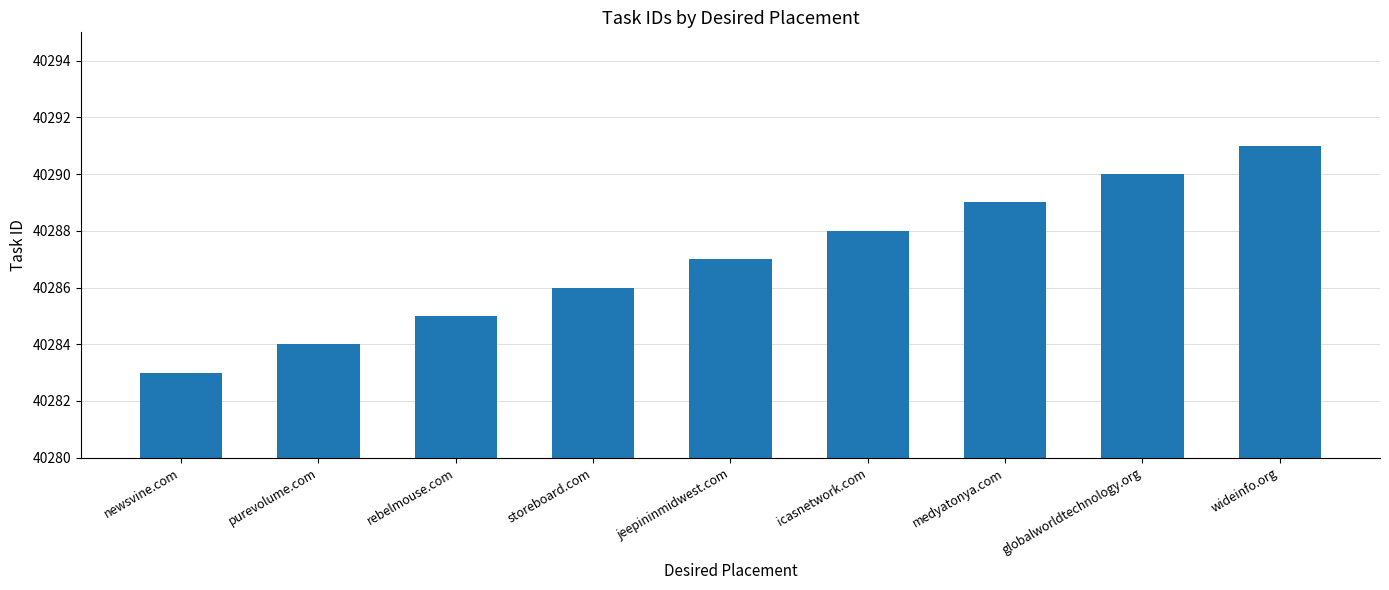

Reading left to right, transcribe all the data shown in this chart.

newsvine.com=40283	purevolume.com=40284	rebelmouse.com=40285	storeboard.com=40286	jeepininmidwest.com=40287	icasnetwork.com=40288	medyatonya.com=40289	globalworldtechnology.org=40290	wideinfo.org=40291